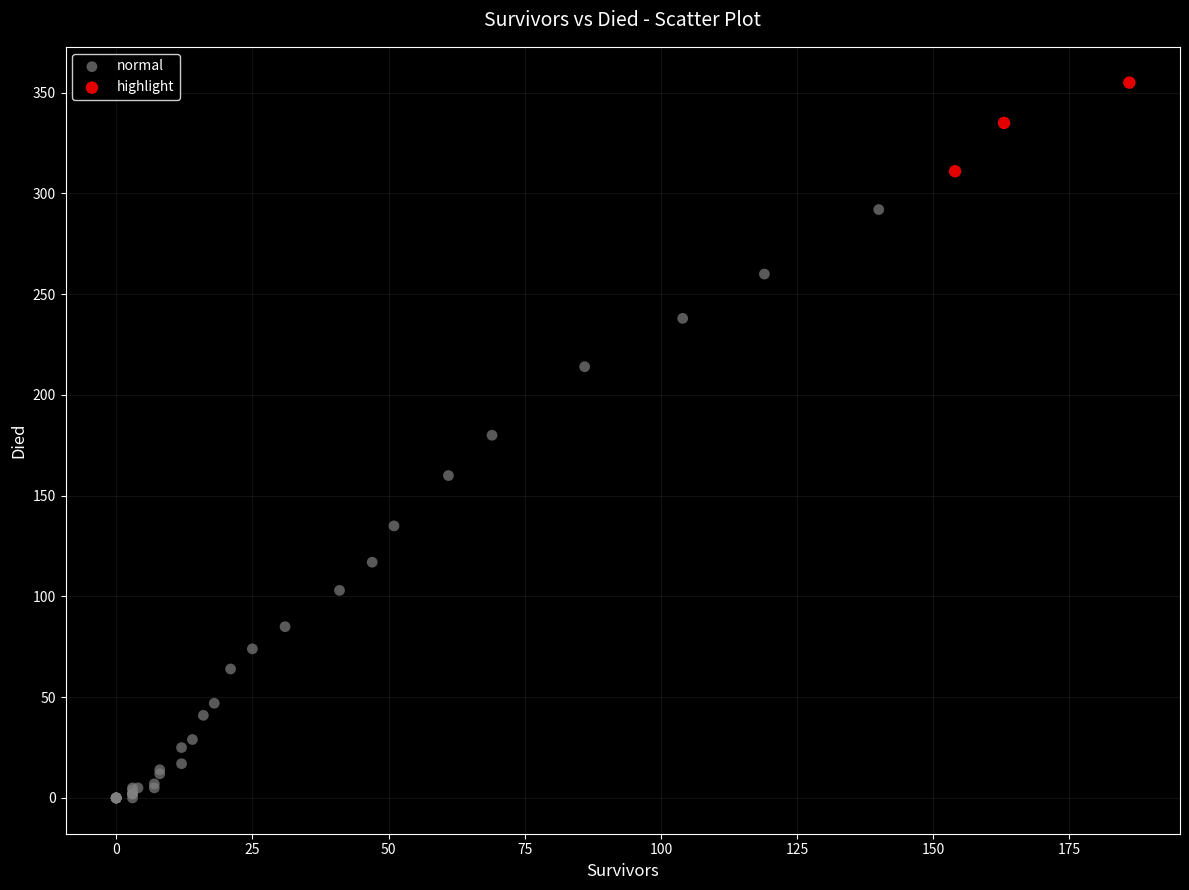

Which series reaches the maximum Y coordinate?

highlight